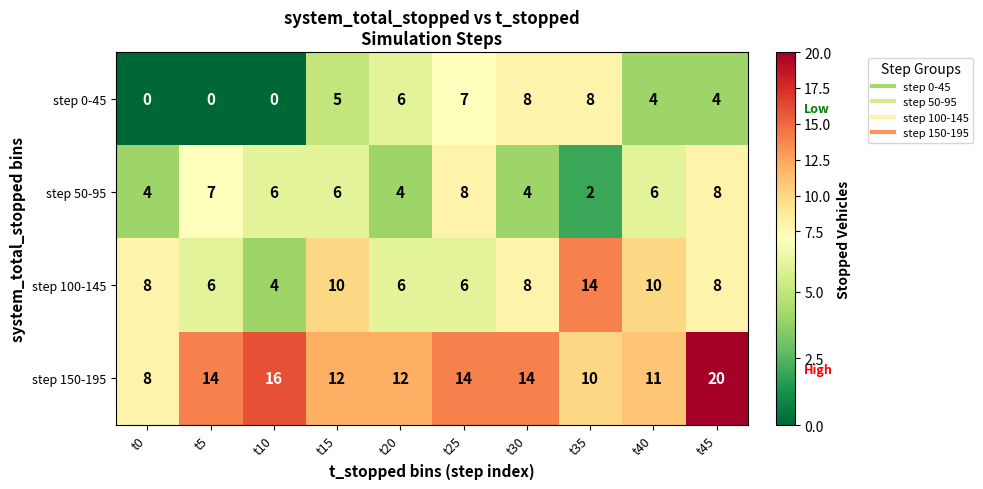

What is the difference between the step 100-145 values at t25 and t40?

4